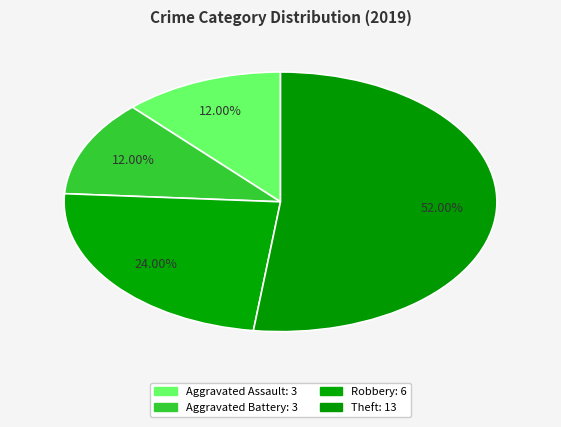

To the nearest percent, what percentage of the pie is Theft?

52%